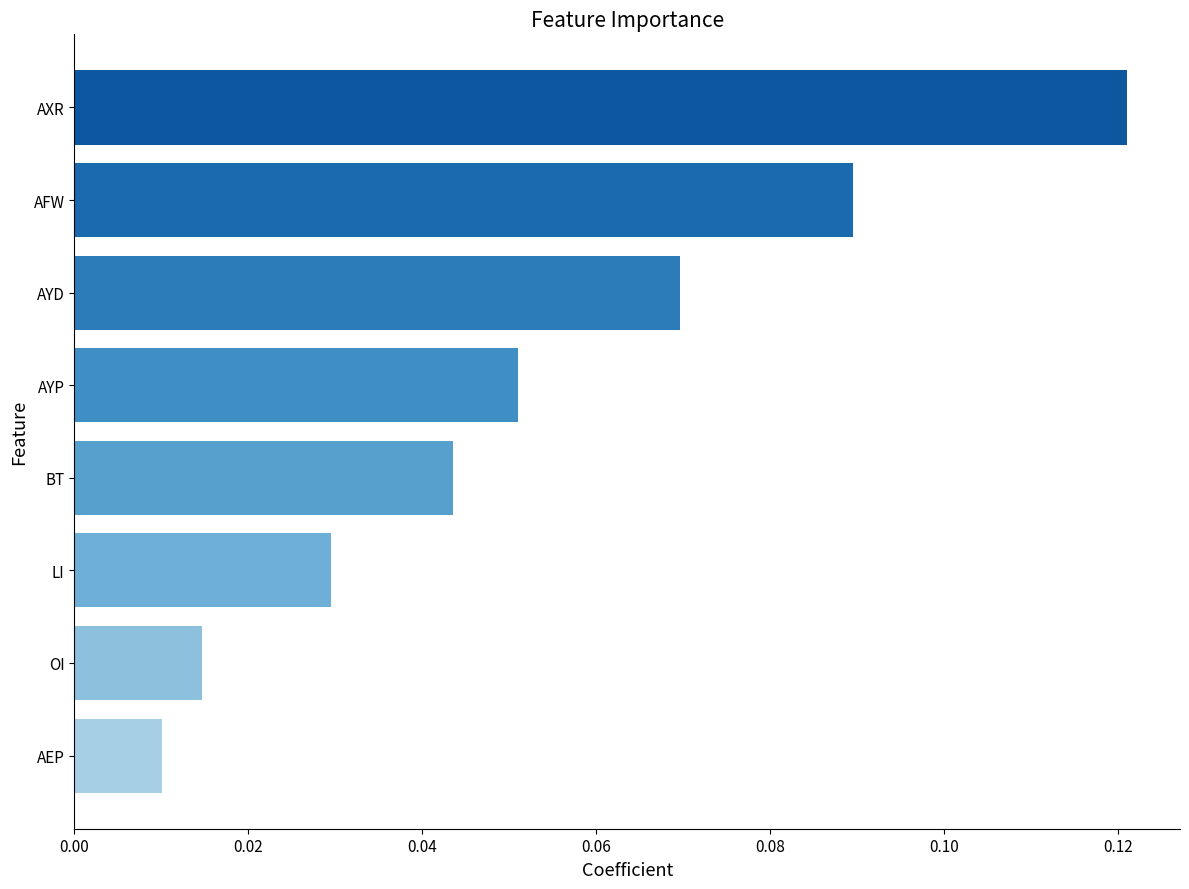

What is the sum of all values?

0.4